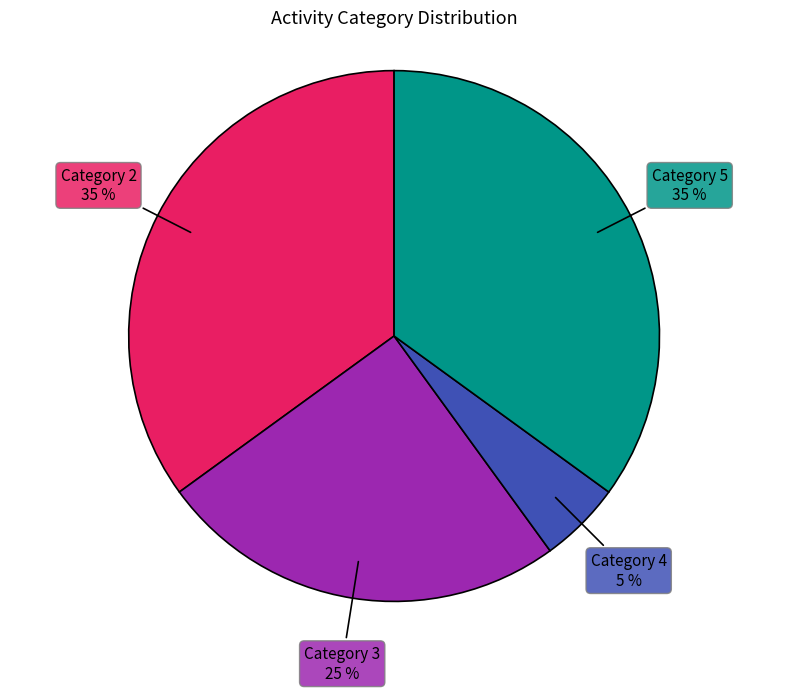

Does Category 2 represent more than half of the total?

No